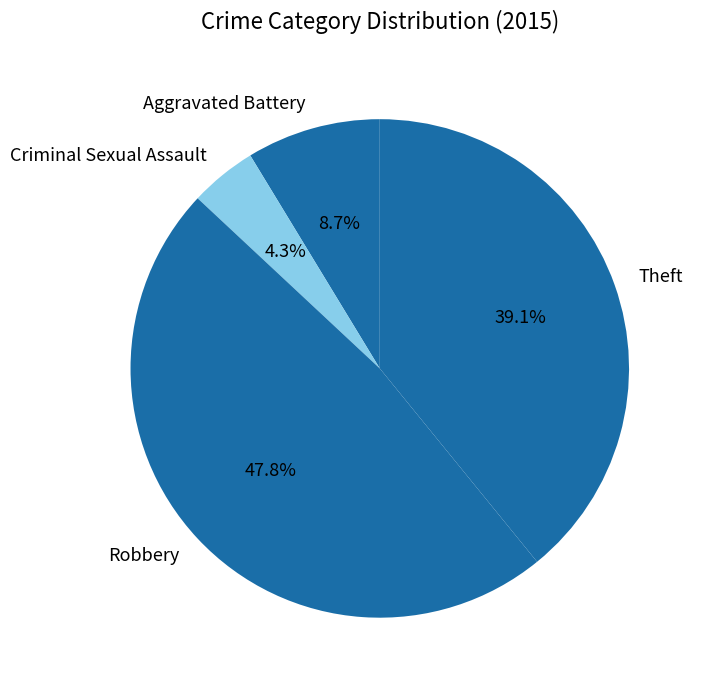

Is there any slice that represents more than half of the pie?

No